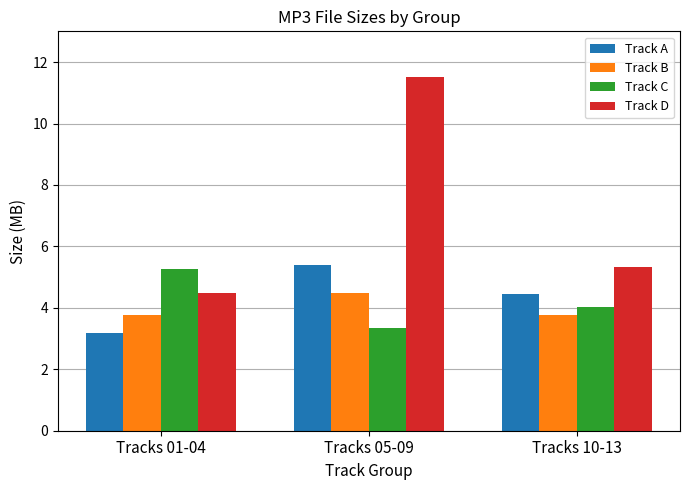

List the labels in order of Track D value, largest first.

Tracks 05-09, Tracks 10-13, Tracks 01-04